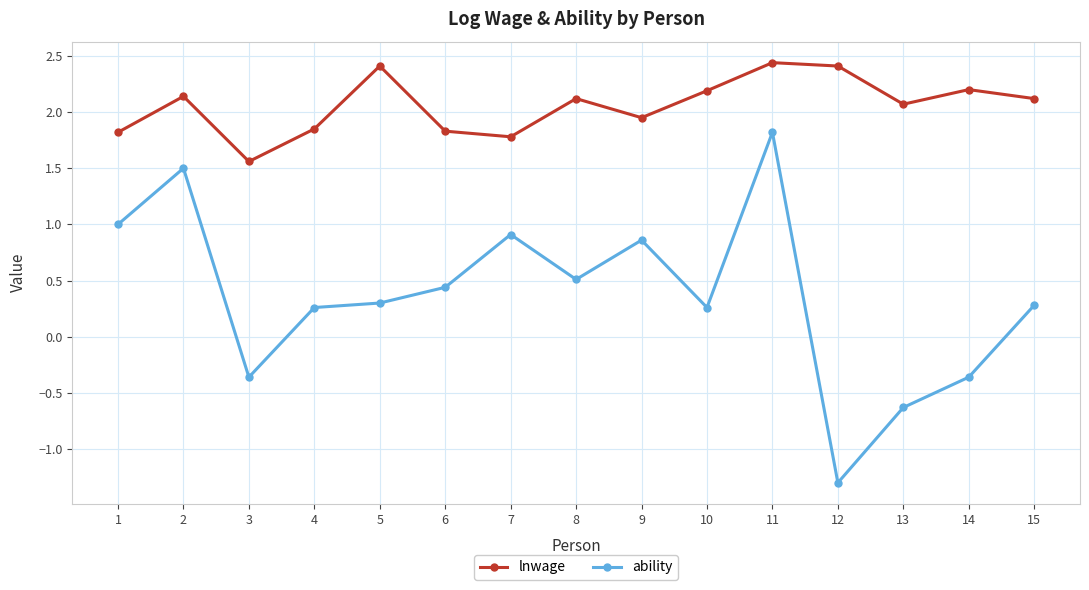

What is the total value across all series at 3?

1.2